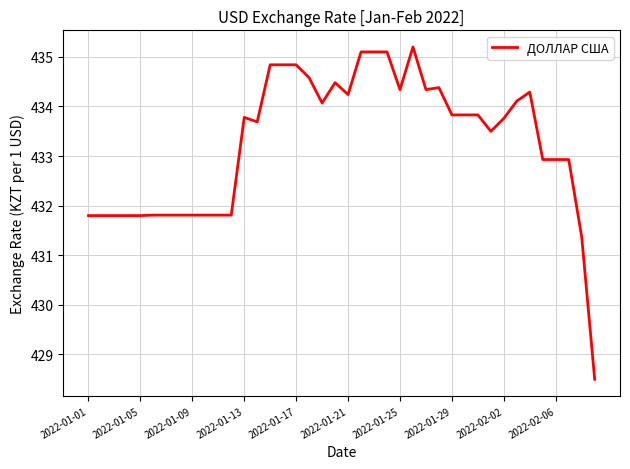

What is the maximum value shown in the chart?

435.2